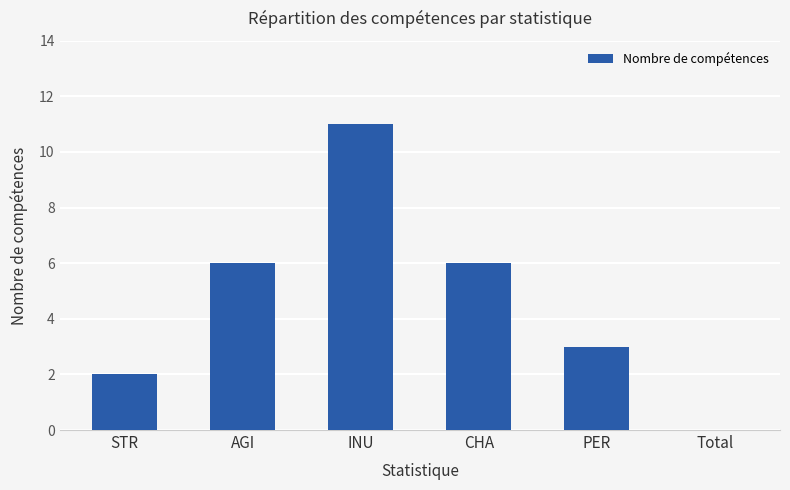

What is the change in value from CHA to Total?

-6